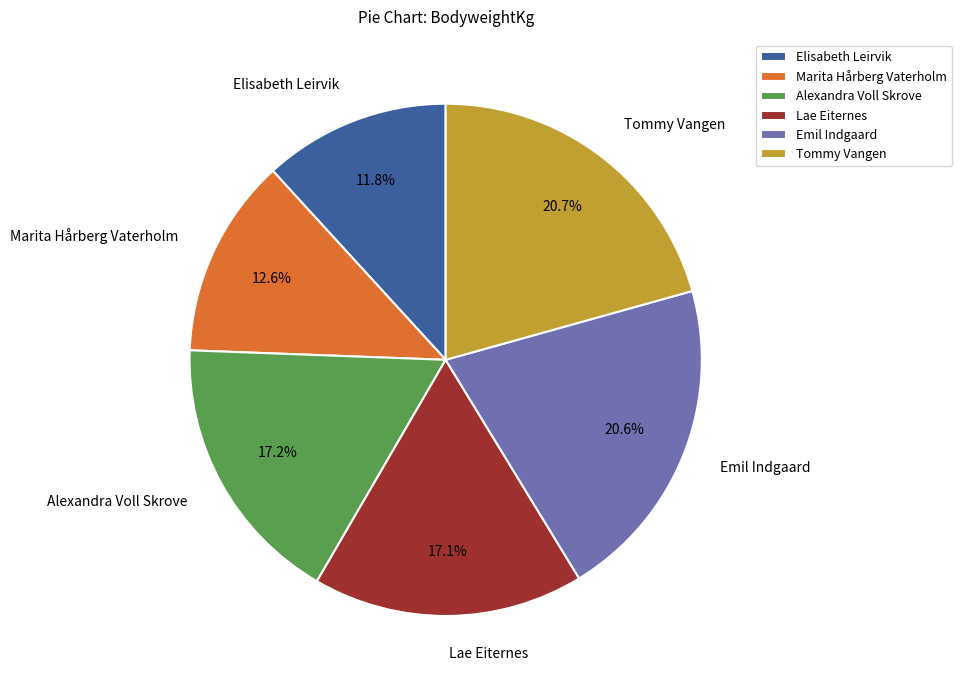

How much of the chart is everything except Emil Indgaard?

79.4%